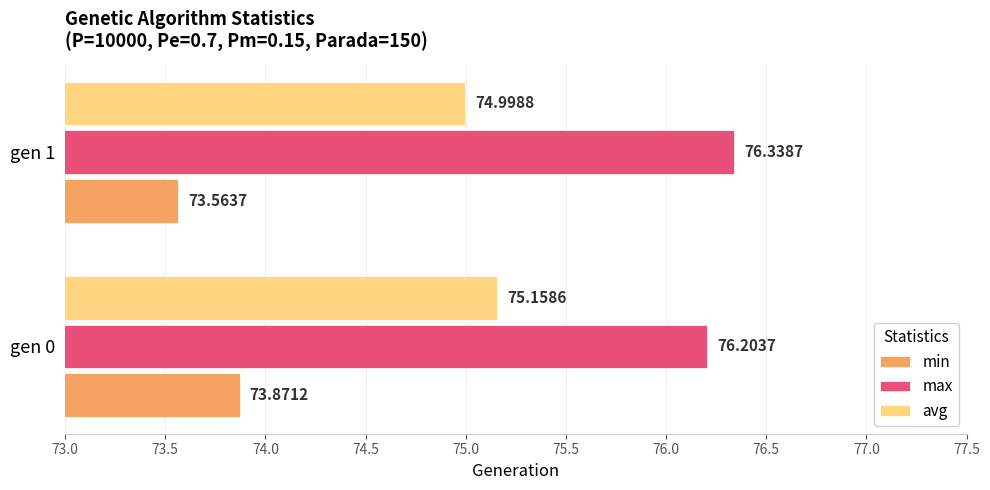

At how many categories does at least one series exceed 73?

2